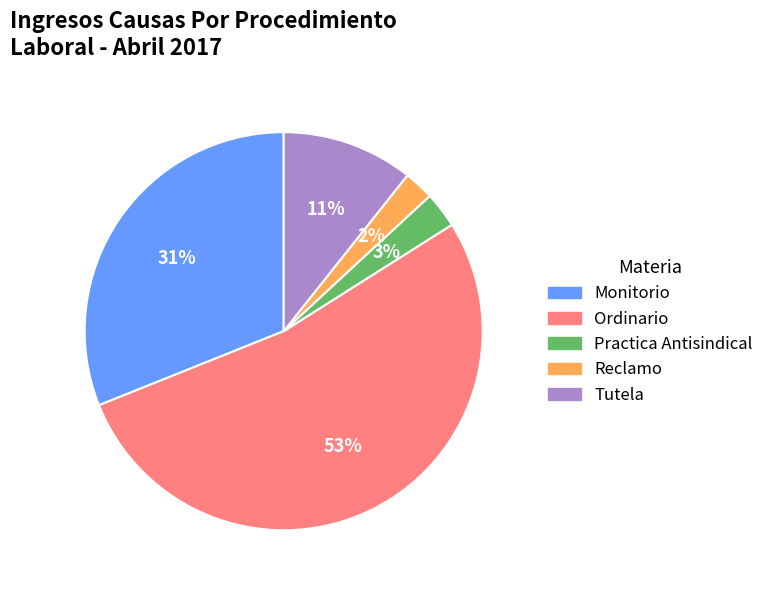

What is the largest slice in the pie chart?

Ordinario